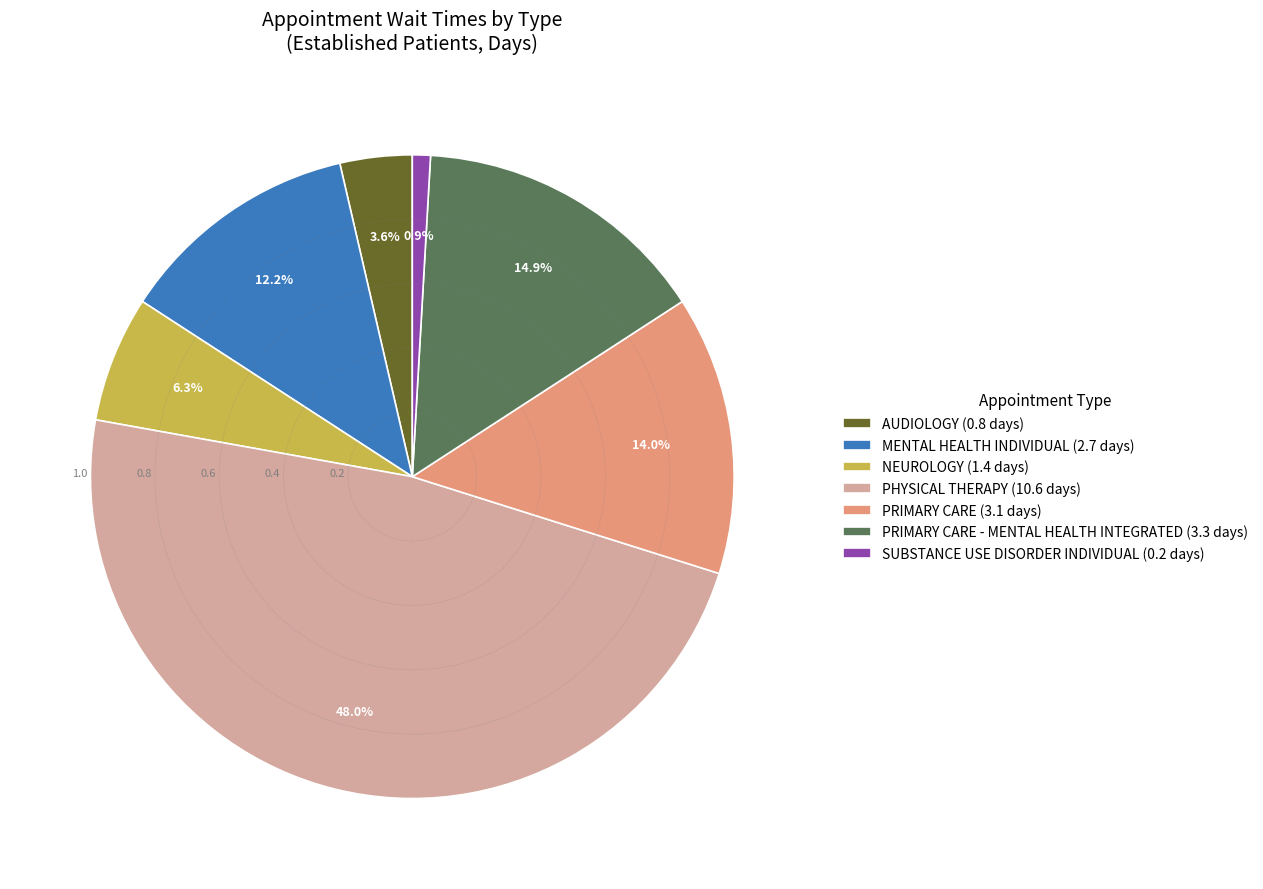

Is there any slice that represents more than half of the pie?

No